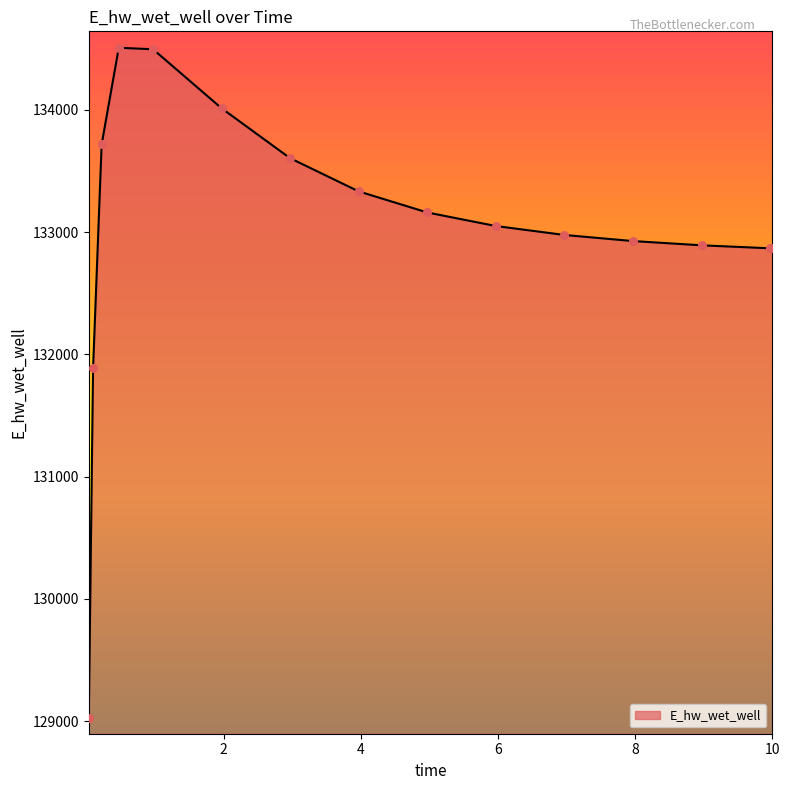

What is the difference between the maximum and minimum values?

5481.9